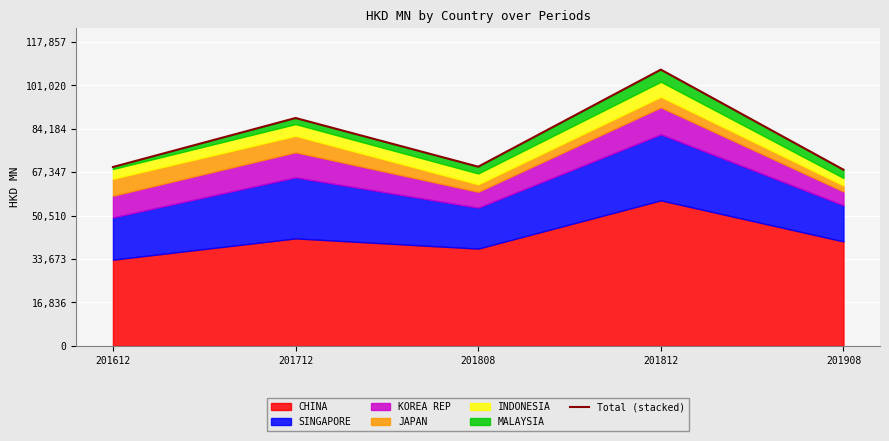

Which has a higher value, 201812 or 201808?

201812